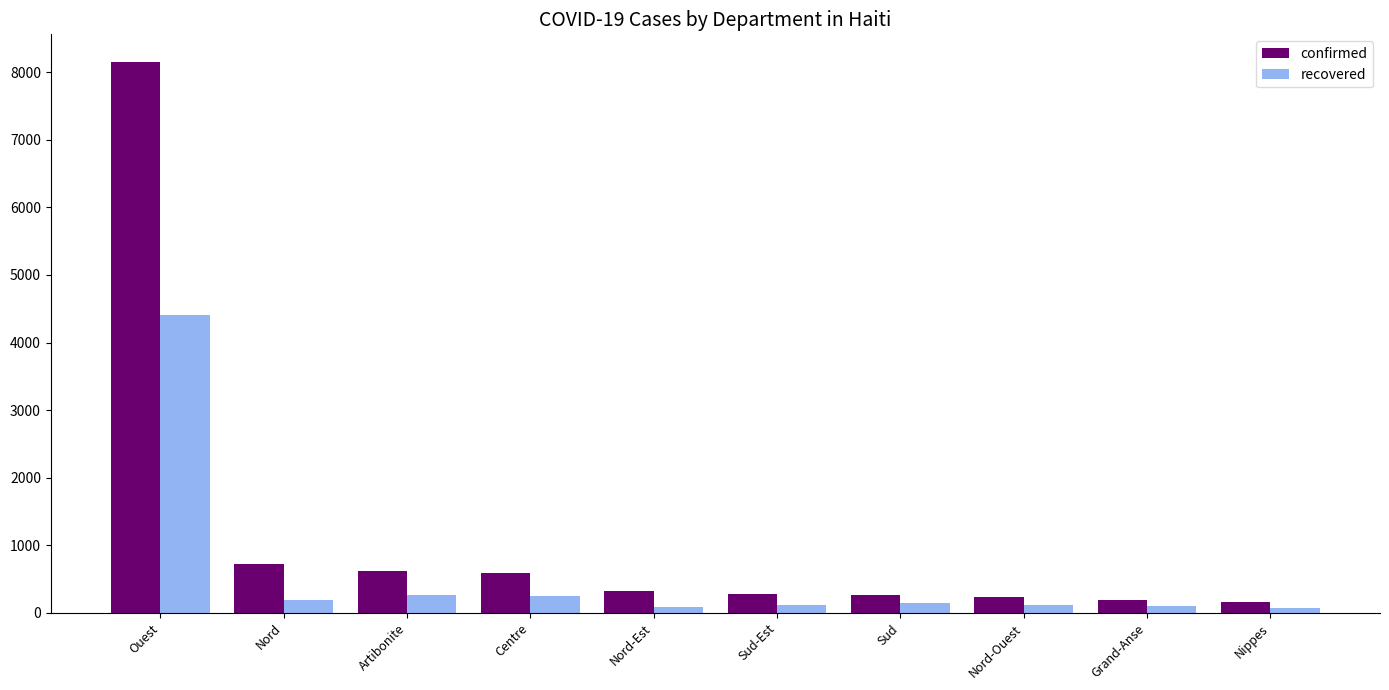

What is the minimum value for confirmed?

154